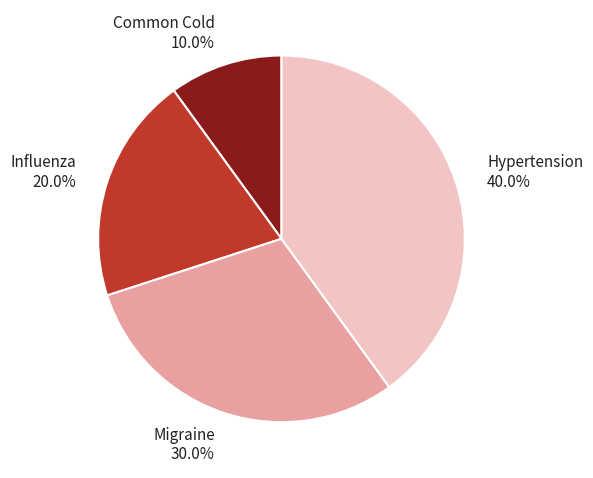

The Common Cold slice represents 16% of the pie. True or false?

False